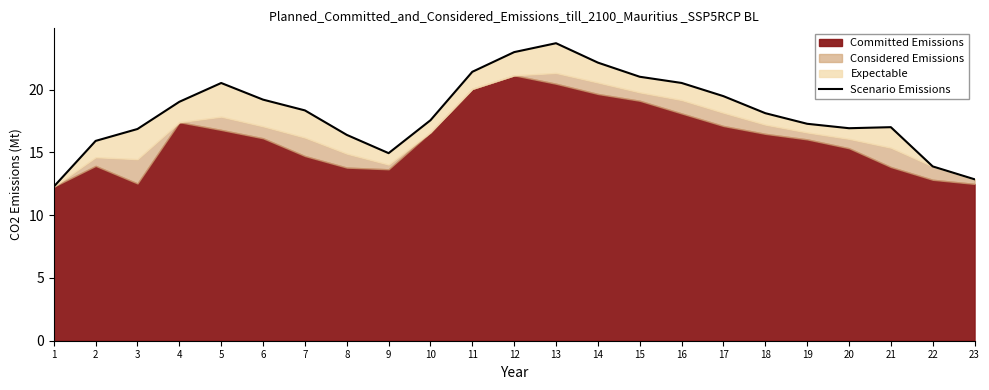

Between 1 and 14, which is larger?

14